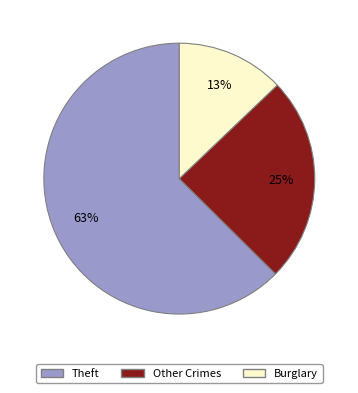

Is there any slice that represents more than half of the pie?

Yes